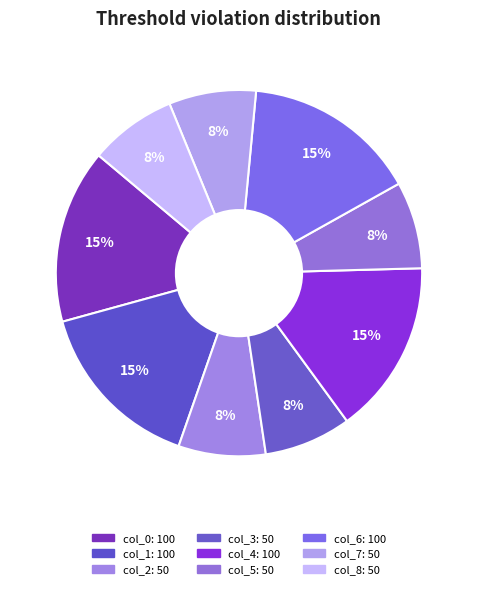

How many segments does this pie chart have?

9